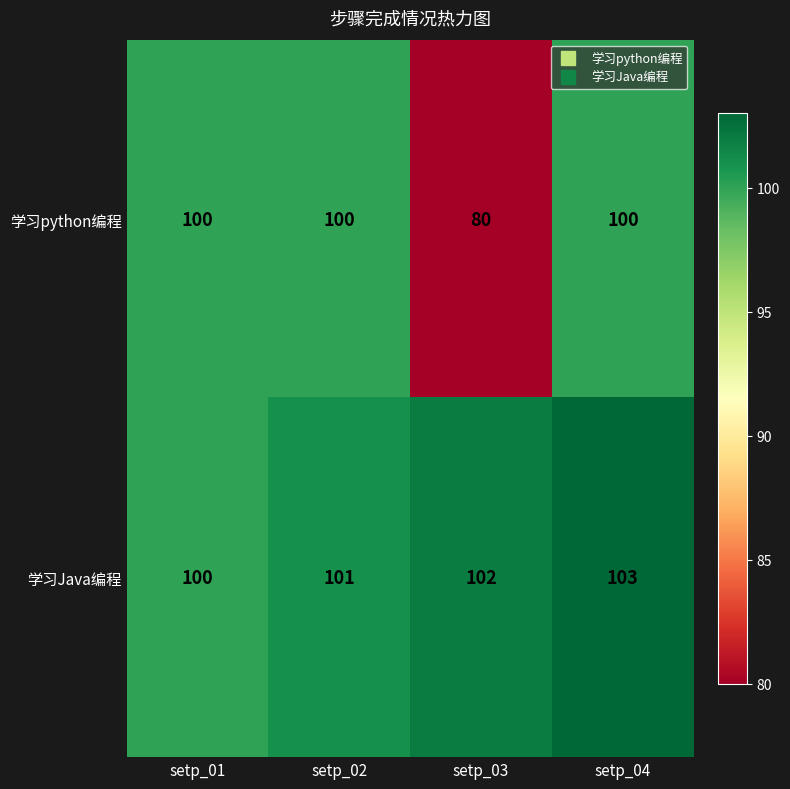

What value does the 学习python编程 series have at setp_04, to the nearest 10?

100